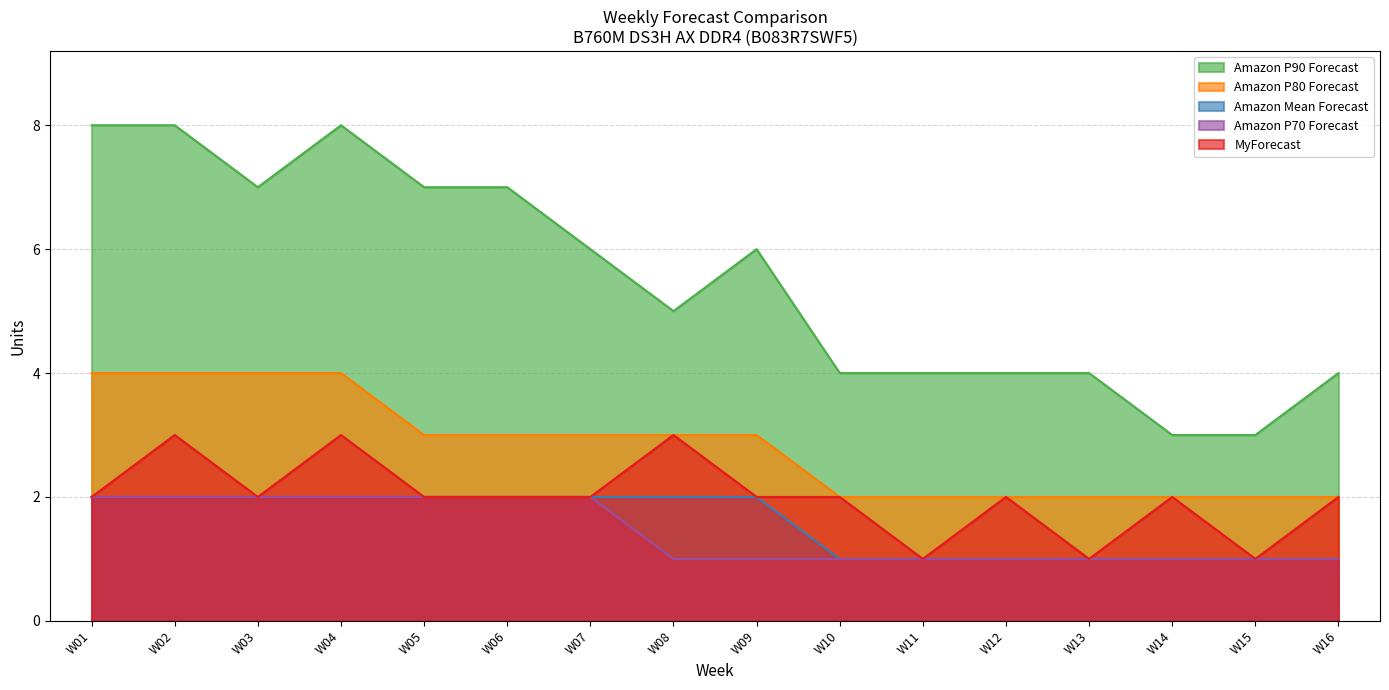

At which category does the chart reach its minimum across all series?

W10